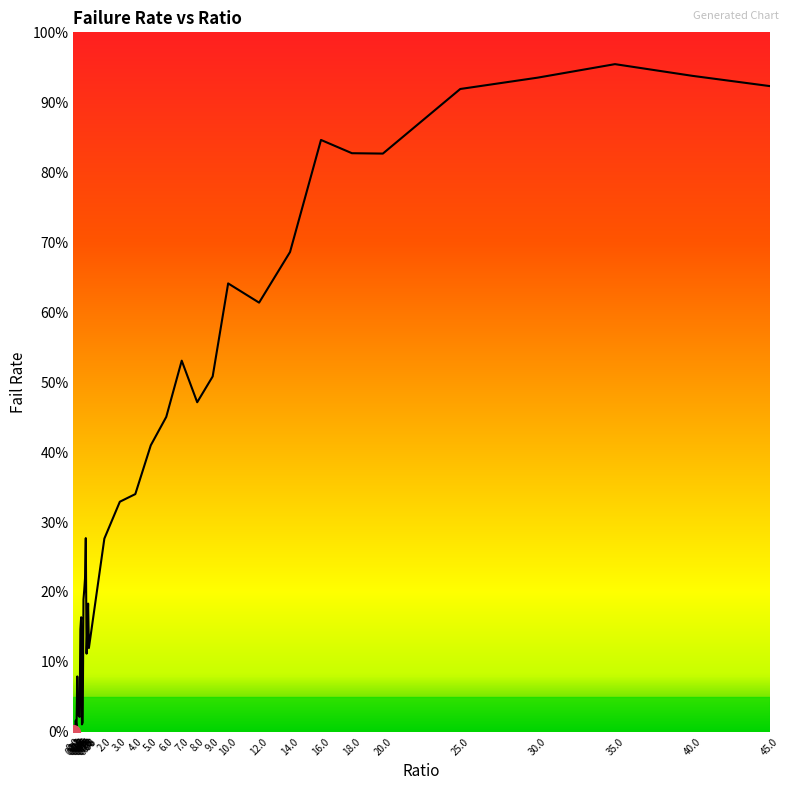

Reading left to right, list all the values displayed in this chart.

0.0=0.0	0.05=0.0	0.1=0.0	0.15=0.0	0.2=0.0	0.25=0.1	0.3=0.0	0.35=0.0	0.4=0.0	0.45=0.1	0.5=0.2	0.55=0.0	0.6=0.0	0.65=0.2	0.7=0.2	0.75=0.2	0.8=0.3	0.85=0.1	0.9=0.2	0.95=0.2	1.0=0.1	2.0=0.3	3.0=0.3	4.0=0.3	5.0=0.4	6.0=0.5	7.0=0.5	8.0=0.5	9.0=0.5	10.0=0.6	12.0=0.6	14.0=0.7	16.0=0.8	18.0=0.8	20.0=0.8	25.0=0.9	30.0=0.9	35.0=1.0	40.0=0.9	45.0=0.9